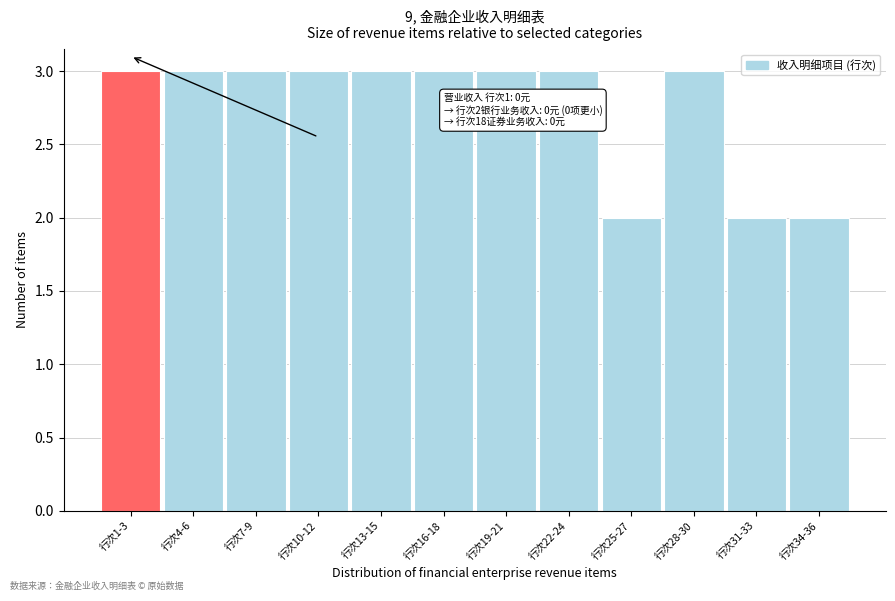

Reading right to left, transcribe all the data shown in this chart.

行次34-36=2	行次31-33=2	行次28-30=3	行次25-27=2	行次22-24=3	行次19-21=3	行次16-18=3	行次13-15=3	行次10-12=3	行次7-9=3	行次4-6=3	行次1-3=3